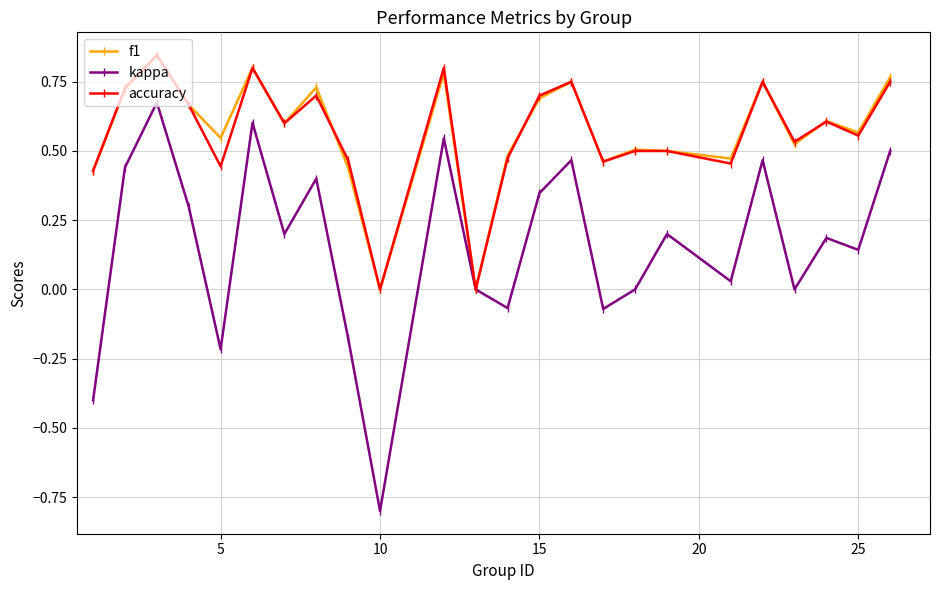

What is the minimum value shown in the chart?

-0.8